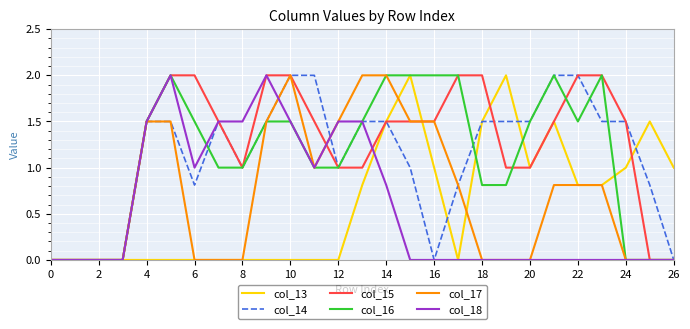

Which series has the largest total across all categories?

col_15